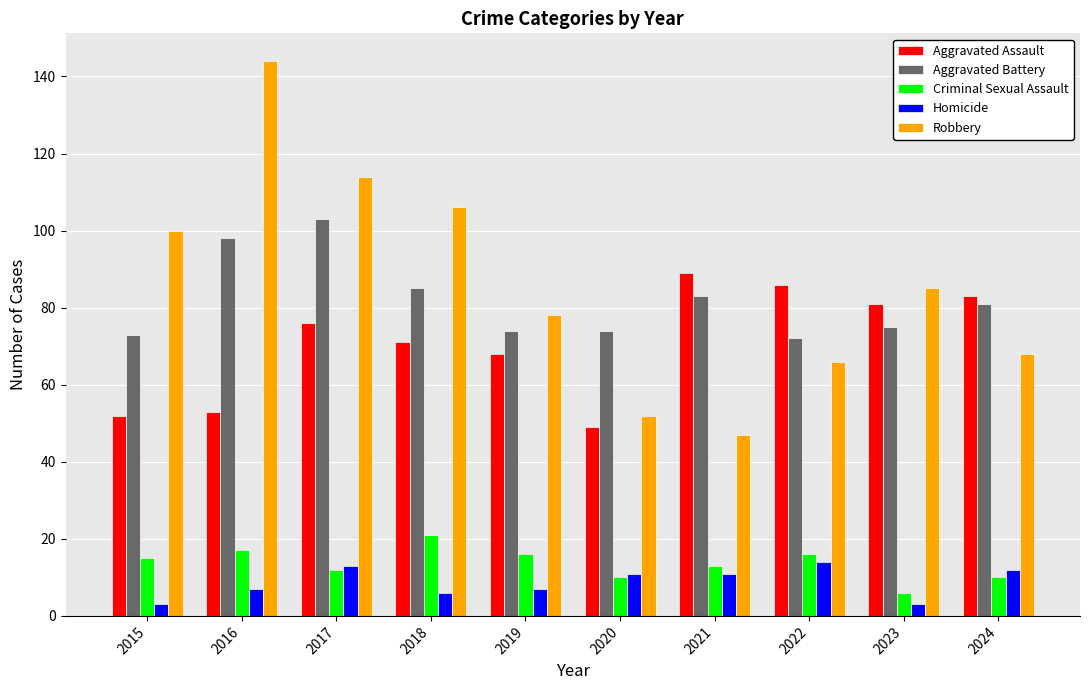

At which label does Aggravated Assault reach its peak?

2021